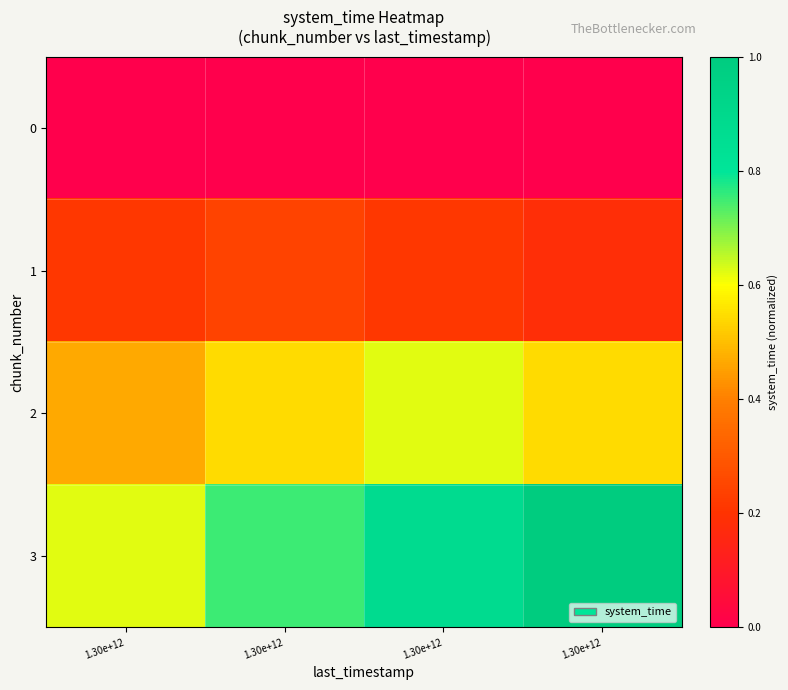

Reading left to right, extract all data points from this chart.

0: 1.30e+12=0.0	1.30e+12=0.0	1.30e+12=0.0	1.30e+12=0.0
1: 1.30e+12=0.2	1.30e+12=0.2	1.30e+12=0.2	1.30e+12=0.2
2: 1.30e+12=0.5	1.30e+12=0.5	1.30e+12=0.6	1.30e+12=0.5
3: 1.30e+12=0.6	1.30e+12=0.8	1.30e+12=0.9	1.30e+12=1.0